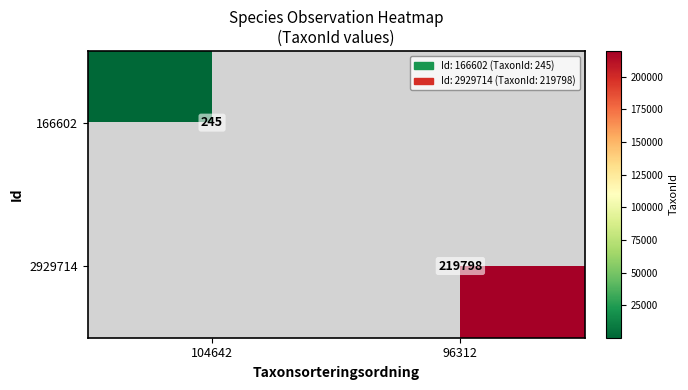

At how many categories does at least one series exceed 17777?

1